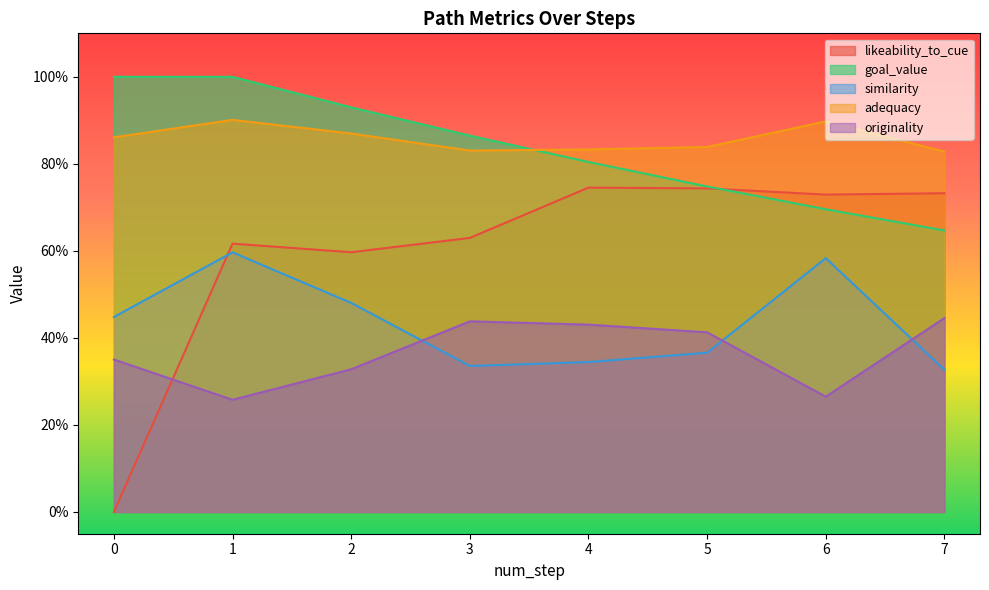

What are all the series names shown in the legend?

likeability_to_cue, goal_value, similarity, adequacy, originality